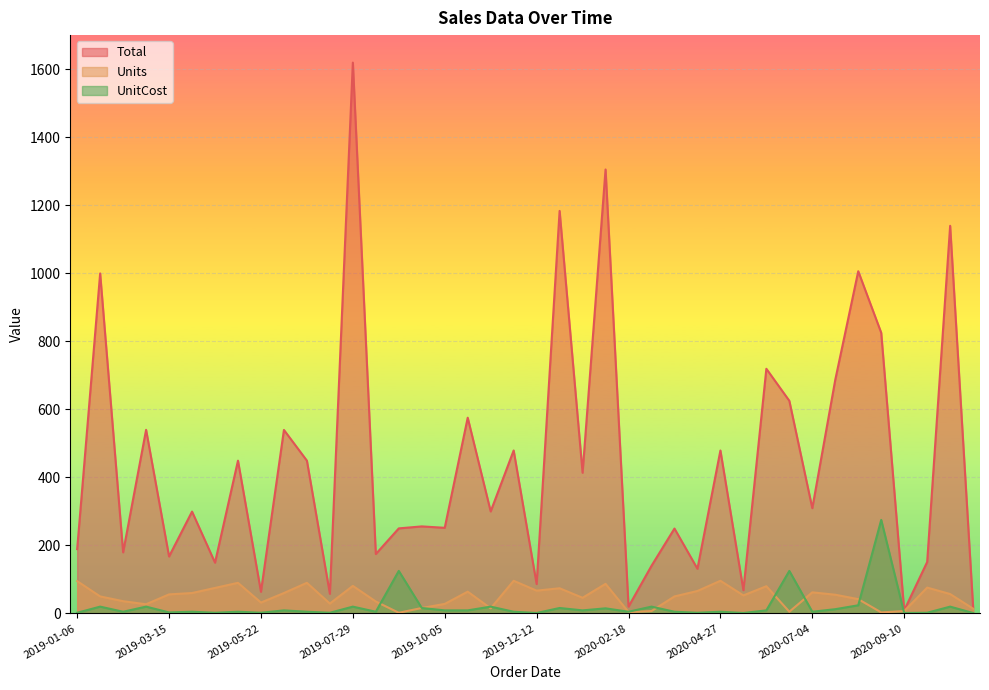

What is the average value of the UnitCost series?

21.1